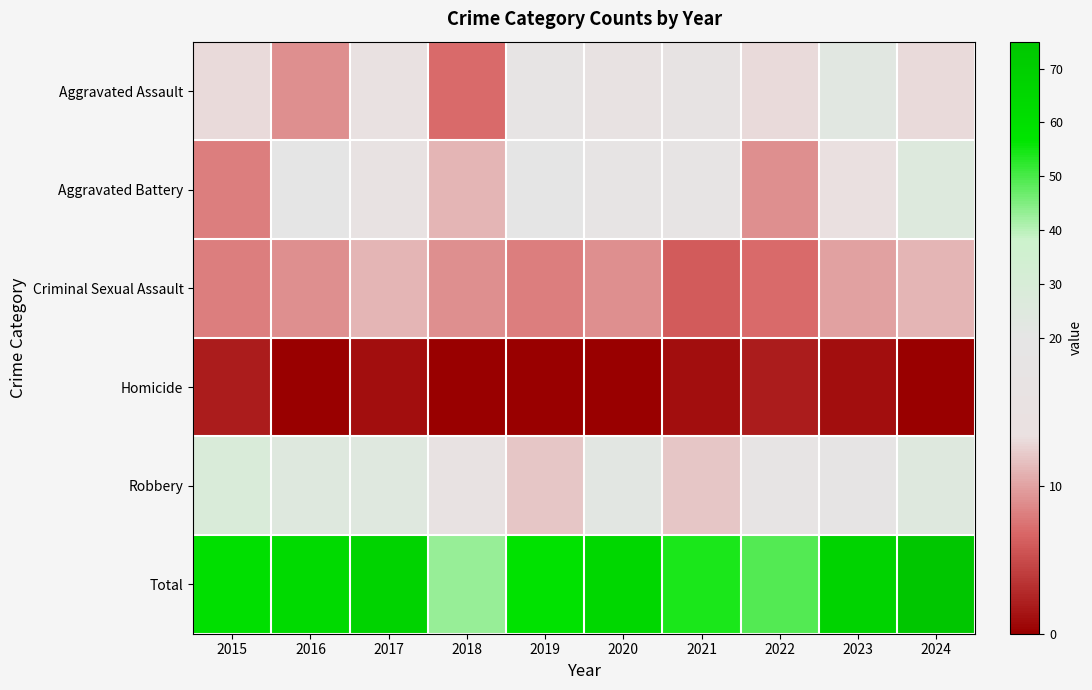

Reading left to right, what are all the values shown in this chart?

Aggravated Assault: 2015=13	2016=9	2017=15	2018=7	2019=18	2020=16	2021=17	2022=13	2023=23	2024=13
Aggravated Battery: 2015=8	2016=20	2017=16	2018=11	2019=20	2020=18	2021=18	2022=9	2023=14	2024=26
Criminal Sexual Assault: 2015=8	2016=9	2017=11	2018=9	2019=8	2020=9	2021=6	2022=7	2023=10	2024=11
Homicide: 2015=2	2016=0	2017=1	2018=0	2019=0	2020=0	2021=1	2022=2	2023=1	2024=0
Robbery: 2015=29	2016=25	2017=24	2018=16	2019=12	2020=22	2021=12	2022=18	2023=19	2024=25
Total: 2015=60	2016=63	2017=67	2018=43	2019=58	2020=65	2021=54	2022=49	2023=67	2024=75